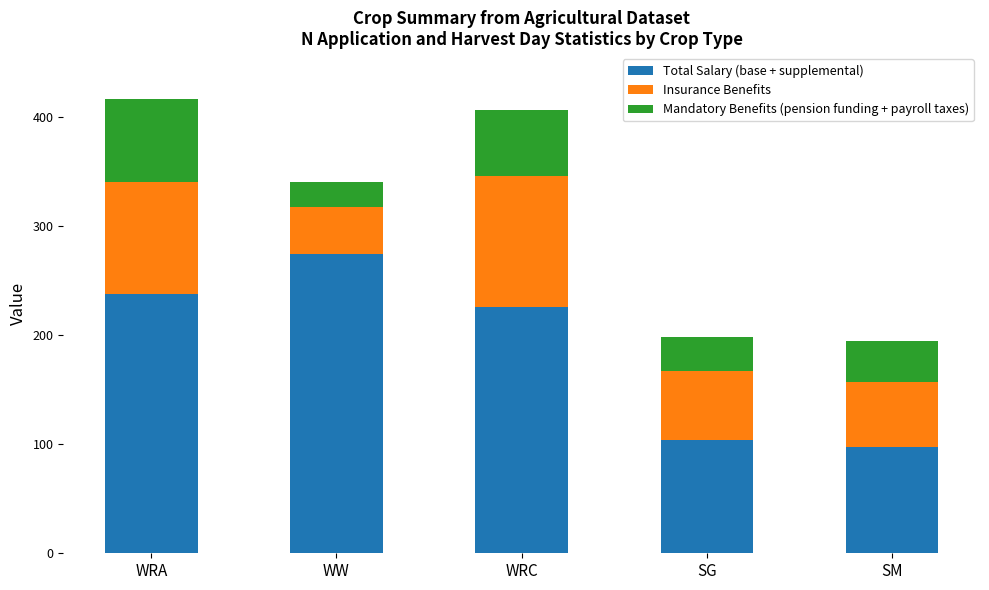

What is the sum of all Total Salary (base + supplemental) values?

939.0